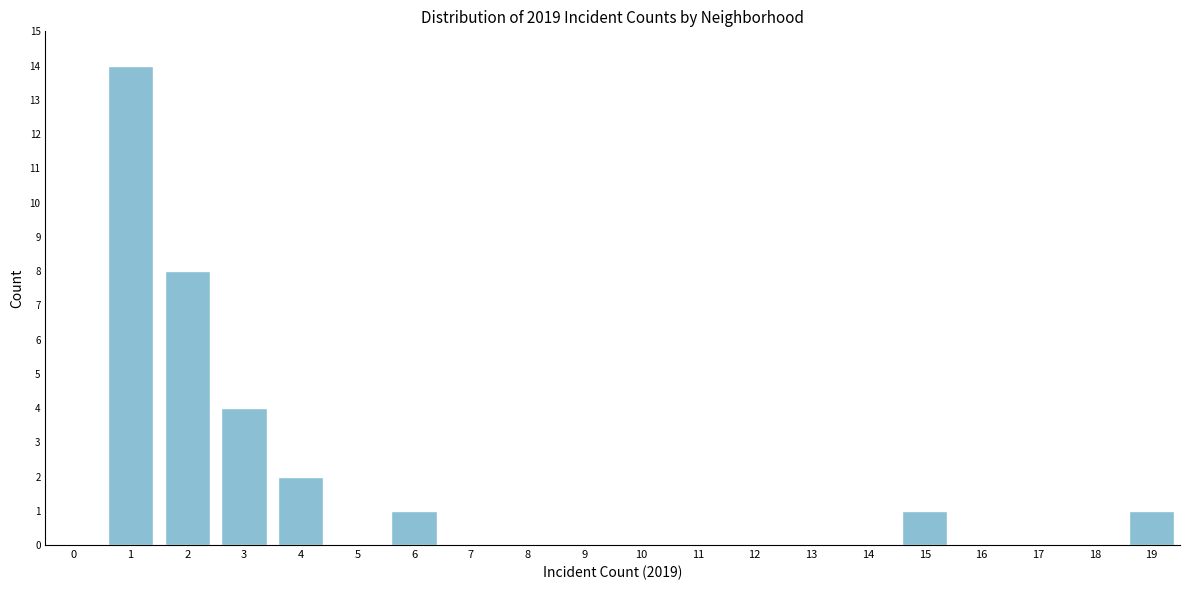

Reading left to right, what are all the values shown in this chart?

0=0	1=14	2=8	3=4	4=2	5=0	6=1	7=0	8=0	9=0	10=0	11=0	12=0	13=0	14=0	15=1	16=0	17=0	18=0	19=1